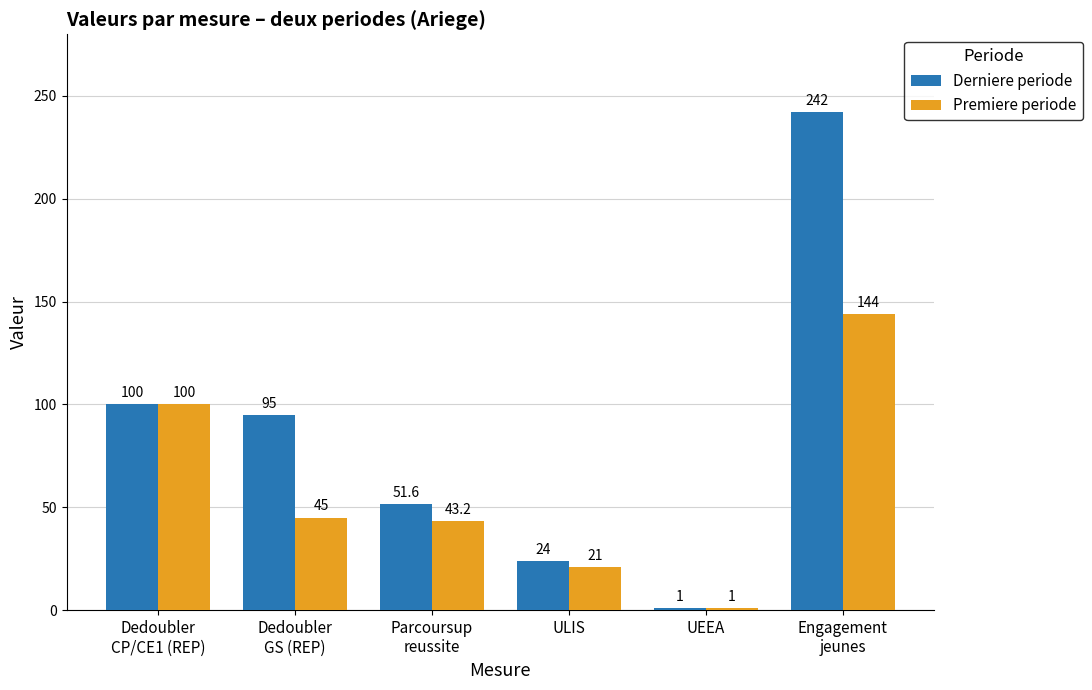

Count the number of data series in this chart.

2